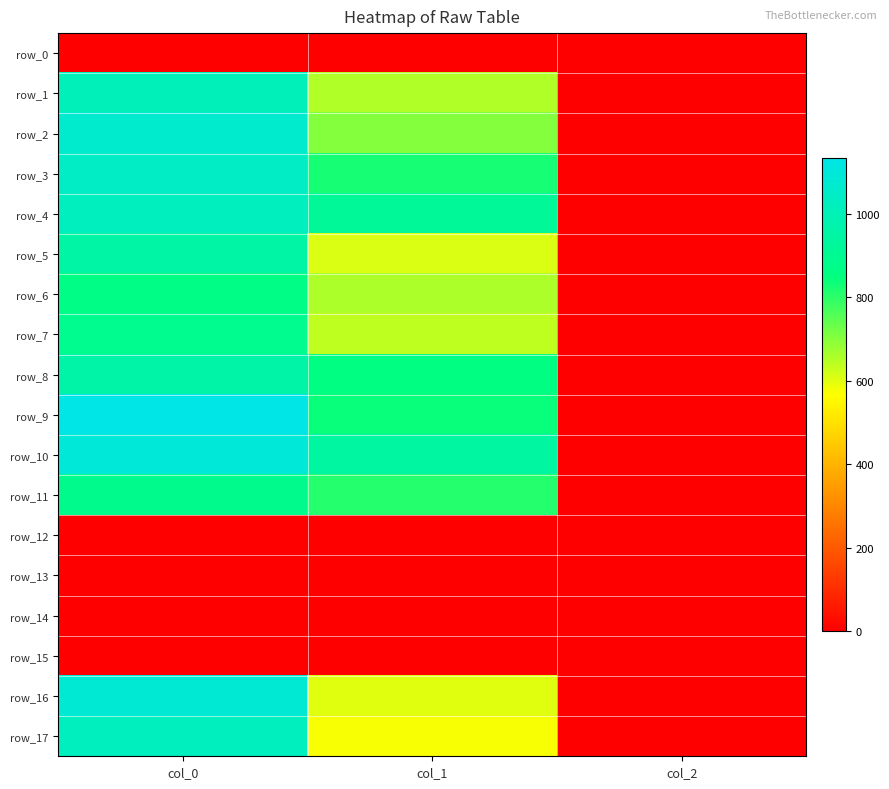

Which category has the lowest value in the row_7 series?

col_2